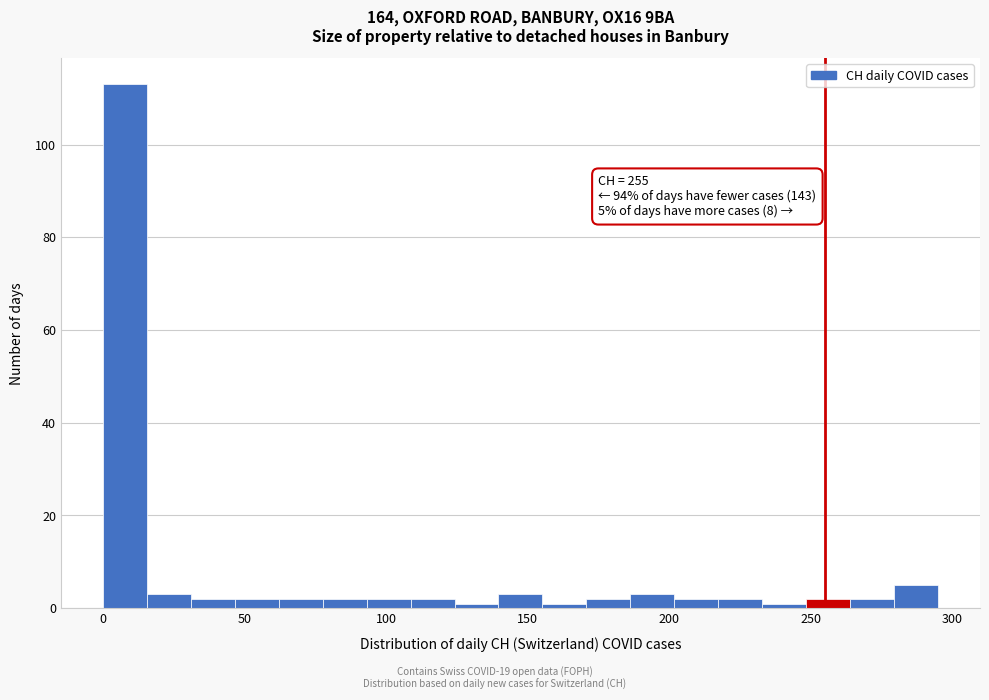

Around what value on the x-axis is the tallest bar? Give the approximate position of its centre, as read against the axis.

10